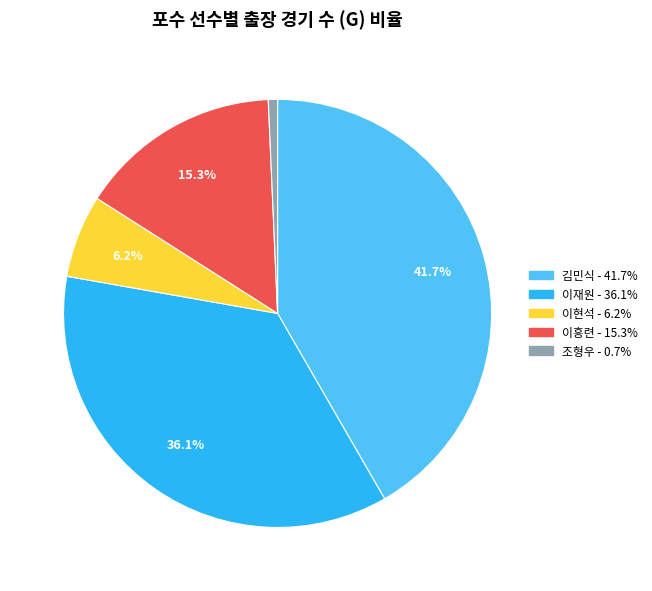

To the nearest percent, what percentage of the pie is 이재원?

36%